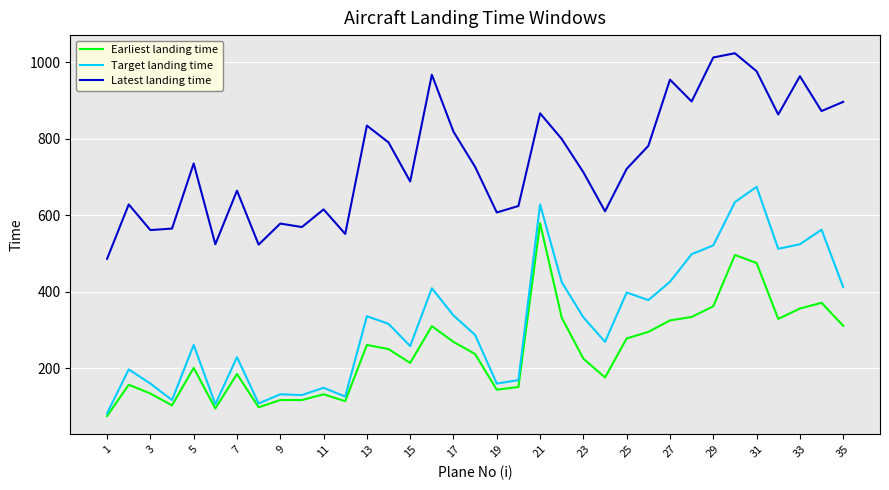

Which series has the largest range (max minus min)?

Target landing time